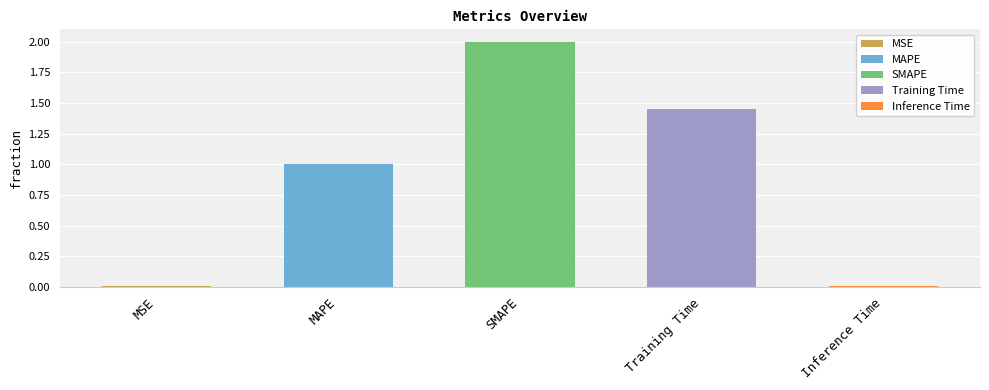

Is it true that the value at Inference Time is 0.0?

True